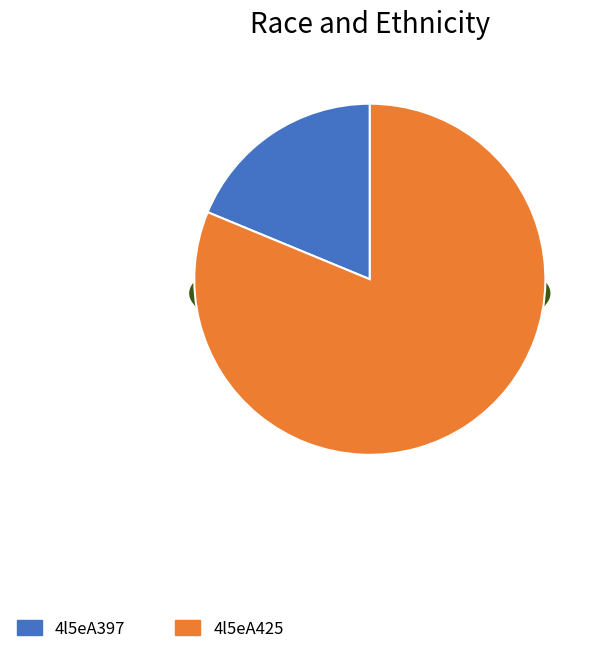

Count the number of slices in the pie.

2